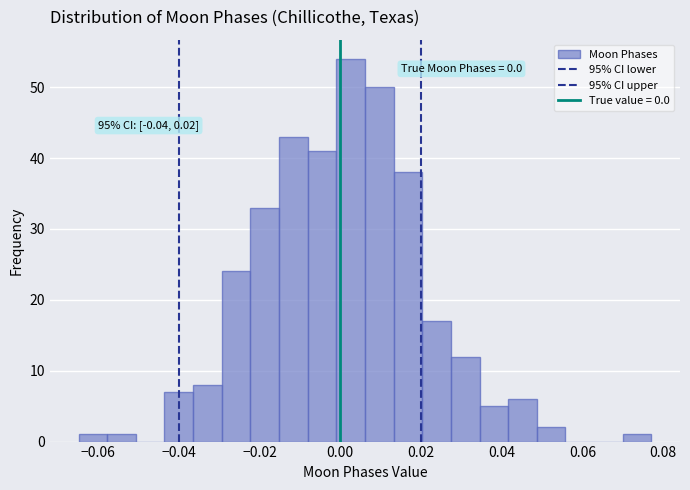

Around what value on the x-axis is the tallest bar? Give the approximate position of its centre, as read against the axis.

0.002